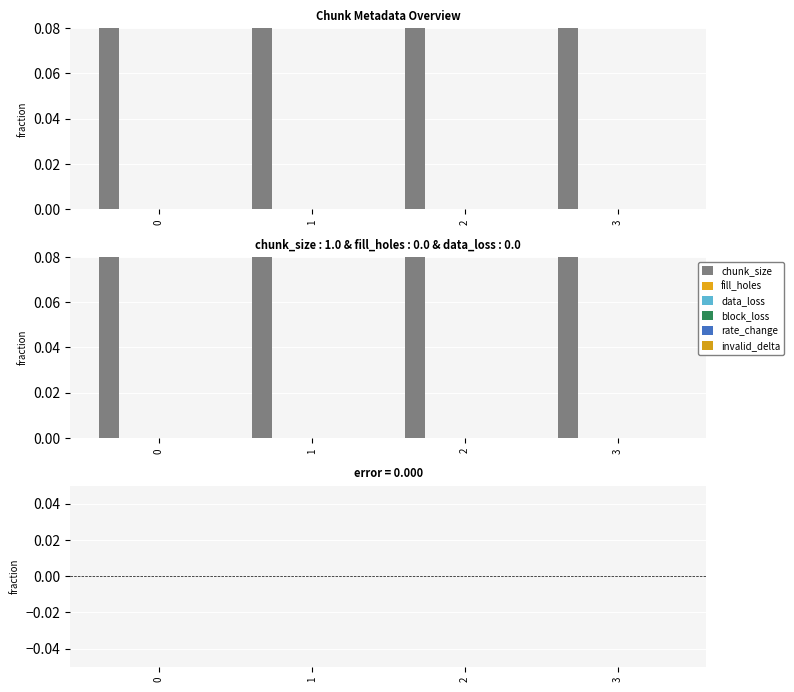

Which has a higher value, 2 or 0?

2